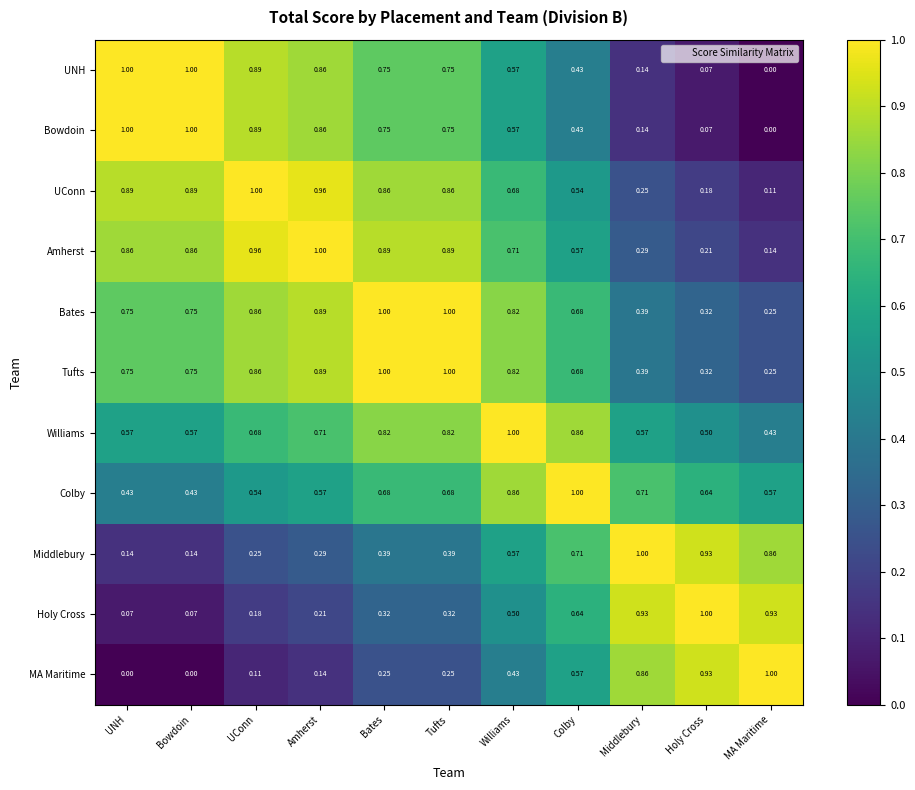

Is the value of Tufts at Middlebury greater than the value of Holy Cross at Bowdoin?

Yes